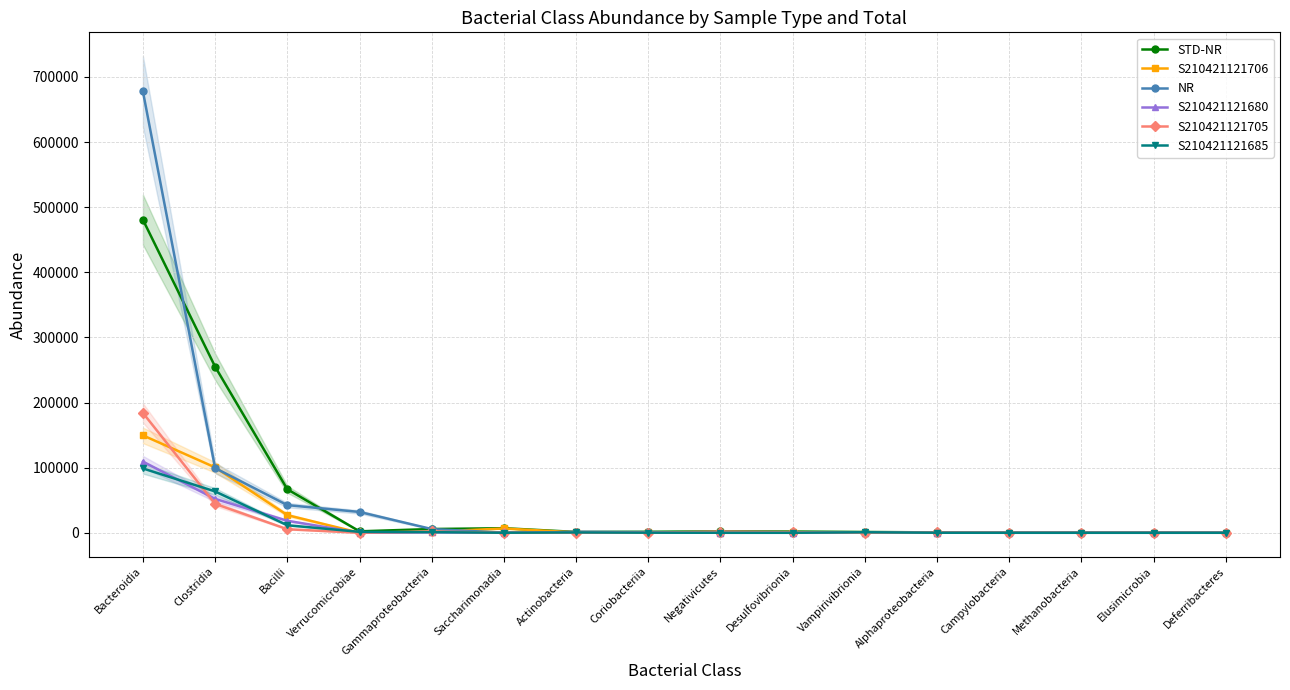

Reading left to right, transcribe all the data shown in this chart.

STD-NR: Bacteroidia=480620	Clostridia=255001	Bacilli=66789	Verrucomicrobiae=2207	Gammaproteobacteria=5750	Saccharimonadia=6985	Actinobacteria=1272	Coriobacteriia=1473	Negativicutes=2168	Desulfovibrionia=1872	Vampirivibrionia=1188	Alphaproteobacteria=582	Campylobacteria=294	Methanobacteria=153	Elusimicrobia=77	Deferribacteres=12
S210421121706: Bacteroidia=149536	Clostridia=100346	Bacilli=27079	Verrucomicrobiae=0	Gammaproteobacteria=1611	Saccharimonadia=6566	Actinobacteria=608	Coriobacteriia=584	Negativicutes=345	Desulfovibrionia=981	Vampirivibrionia=32	Alphaproteobacteria=80	Campylobacteria=132	Methanobacteria=133	Elusimicrobia=55	Deferribacteres=0
NR: Bacteroidia=677598	Clostridia=99324	Bacilli=42457	Verrucomicrobiae=31964	Gammaproteobacteria=5703	Saccharimonadia=173	Actinobacteria=1173	Coriobacteriia=953	Negativicutes=0	Desulfovibrionia=0	Vampirivibrionia=150	Alphaproteobacteria=49	Campylobacteria=7	Methanobacteria=0	Elusimicrobia=0	Deferribacteres=16
S210421121680: Bacteroidia=109241	Clostridia=52033	Bacilli=18406	Verrucomicrobiae=49	Gammaproteobacteria=742	Saccharimonadia=173	Actinobacteria=1118	Coriobacteriia=556	Negativicutes=0	Desulfovibrionia=0	Vampirivibrionia=30	Alphaproteobacteria=23	Campylobacteria=7	Methanobacteria=0	Elusimicrobia=0	Deferribacteres=16
S210421121705: Bacteroidia=184001	Clostridia=44421	Bacilli=5426	Verrucomicrobiae=0	Gammaproteobacteria=1946	Saccharimonadia=0	Actinobacteria=29	Coriobacteriia=113	Negativicutes=1823	Desulfovibrionia=891	Vampirivibrionia=0	Alphaproteobacteria=425	Campylobacteria=153	Methanobacteria=20	Elusimicrobia=22	Deferribacteres=0
S210421121685: Bacteroidia=98756	Clostridia=63452	Bacilli=11558	Verrucomicrobiae=1405	Gammaproteobacteria=928	Saccharimonadia=59	Actinobacteria=518	Coriobacteriia=139	Negativicutes=0	Desulfovibrionia=0	Vampirivibrionia=782	Alphaproteobacteria=47	Campylobacteria=0	Methanobacteria=0	Elusimicrobia=0	Deferribacteres=12